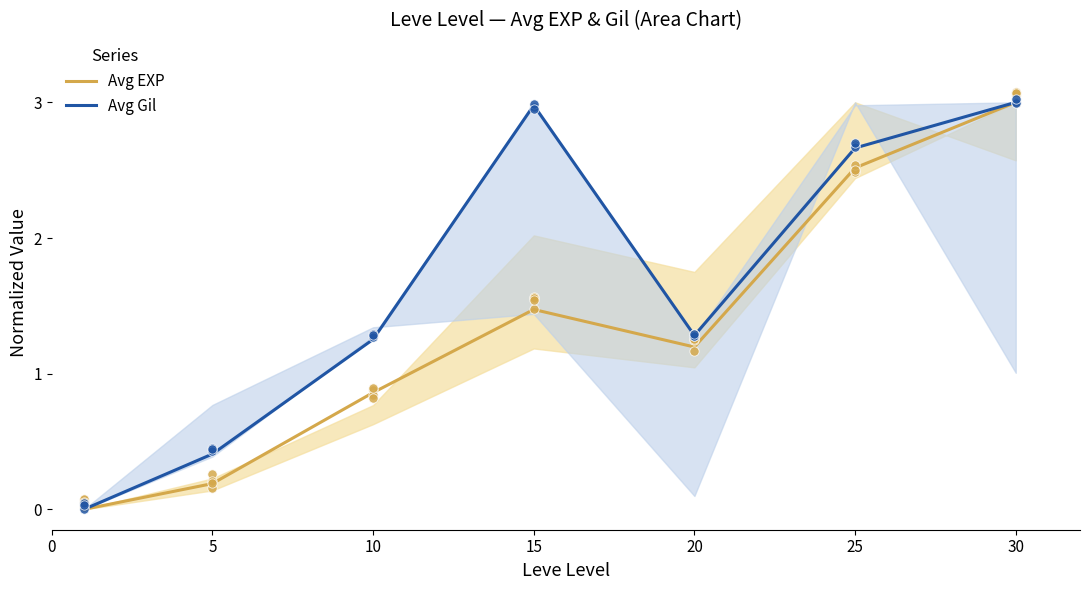

Which series has the largest Y range (max minus min)?

Avg EXP